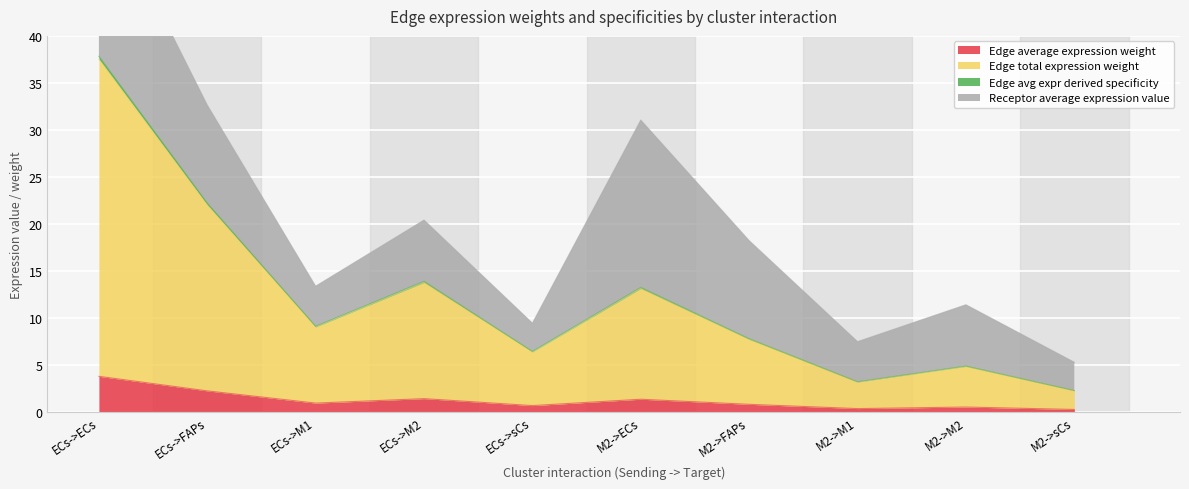

True or false: Edge average expression weight has a value of 0.5 at M2->M2.

True